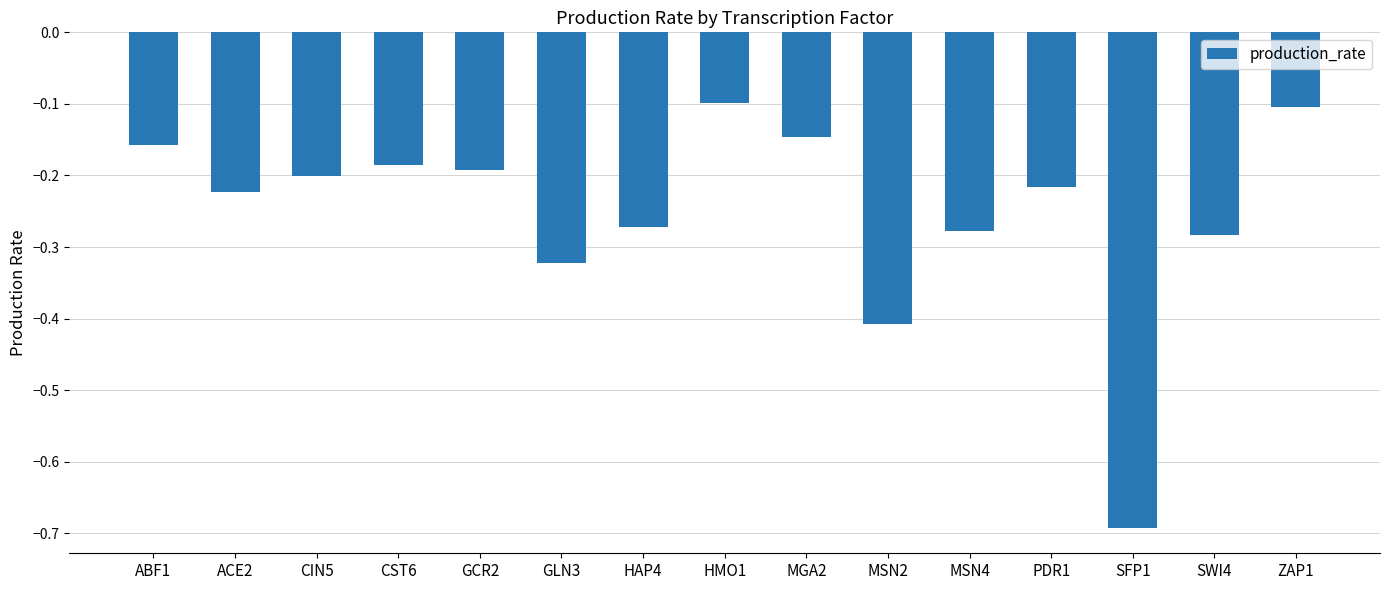

What is the sum of all values?

-3.8